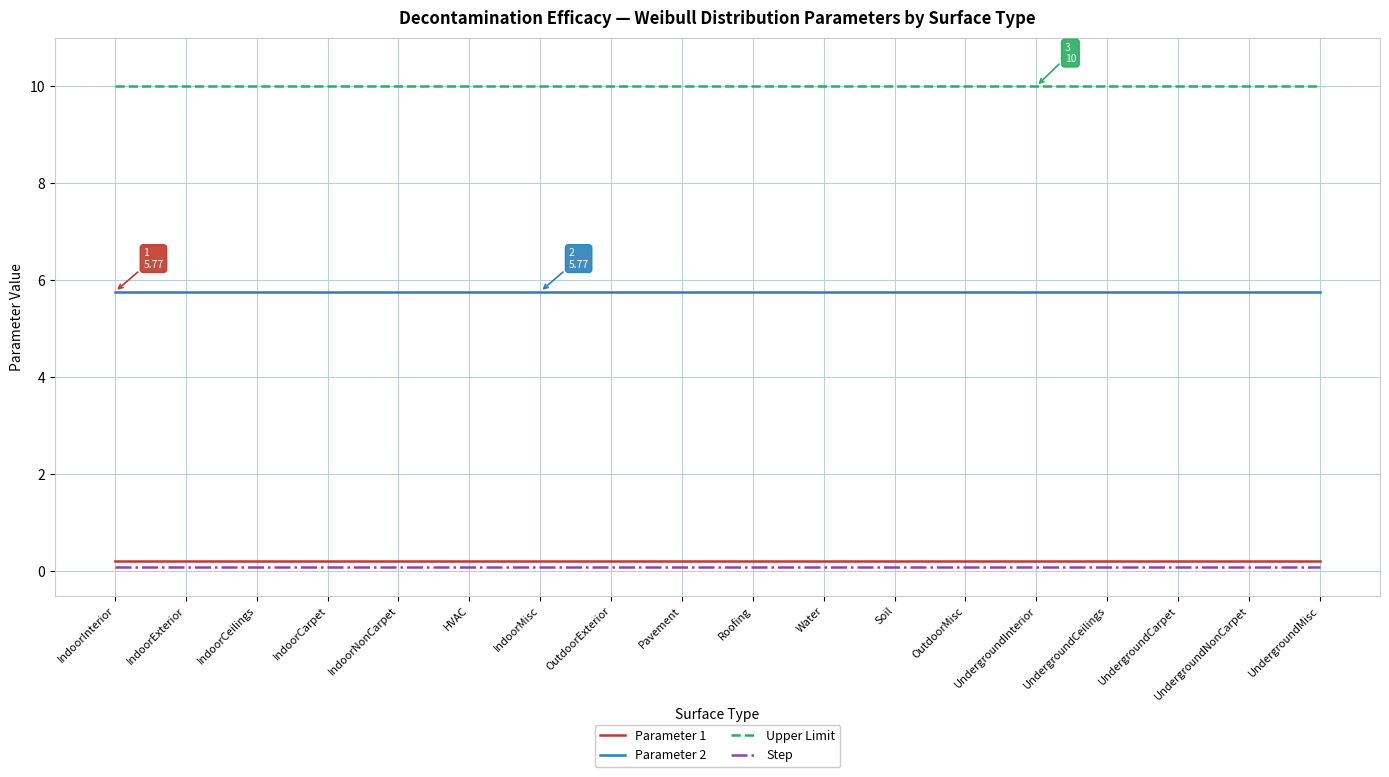

True or false: Parameter 1 and Parameter 2 cross at least once.

False